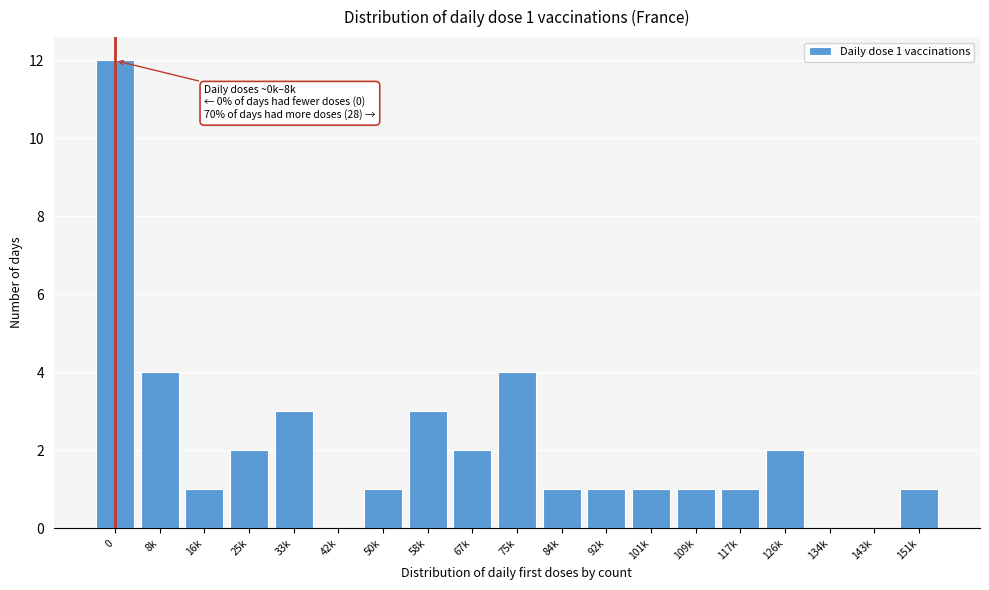

Reading right to left, list all the values displayed in this chart.

151k=1	143k=0	134k=0	126k=2	117k=1	109k=1	101k=1	92k=1	84k=1	75k=4	67k=2	58k=3	50k=1	42k=0	33k=3	25k=2	16k=1	8k=4	0=12